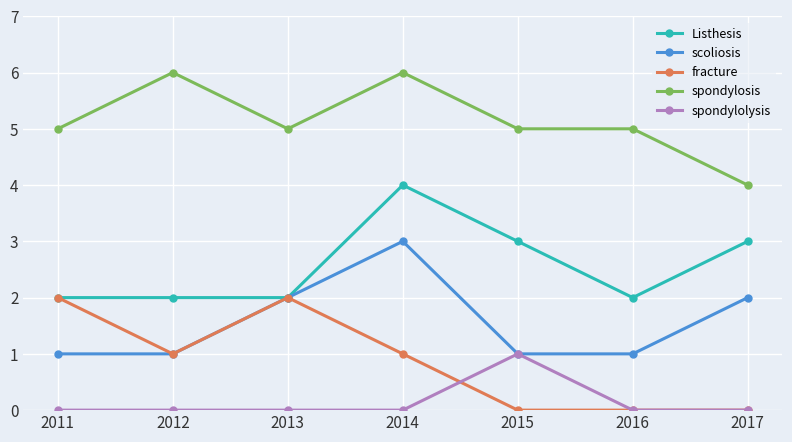

What is the difference between the maximum and second lowest values in the Listhesis series?

2